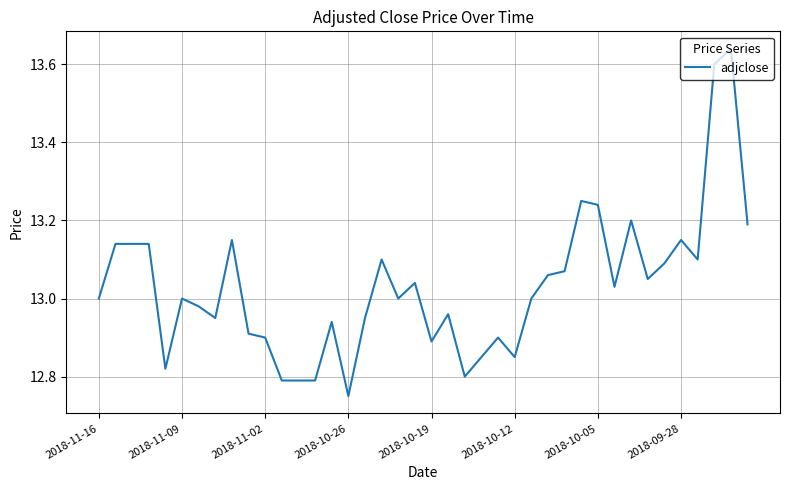

What is the difference between the maximum and minimum values?

0.9